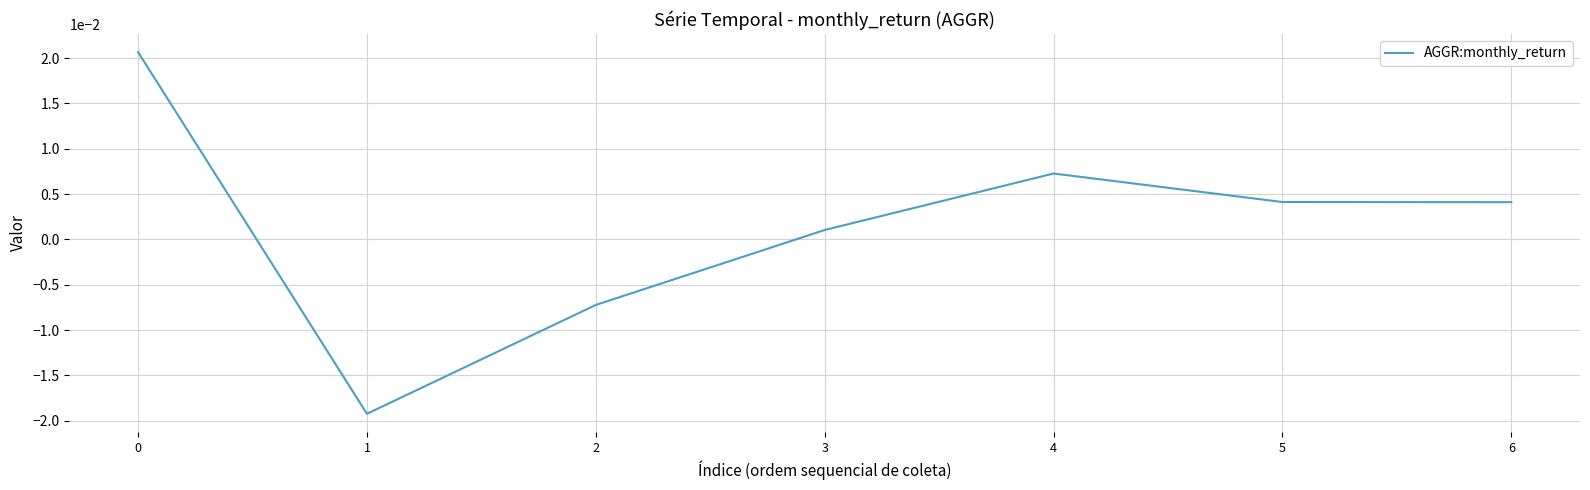

Which has a higher value, 4 or 2?

4